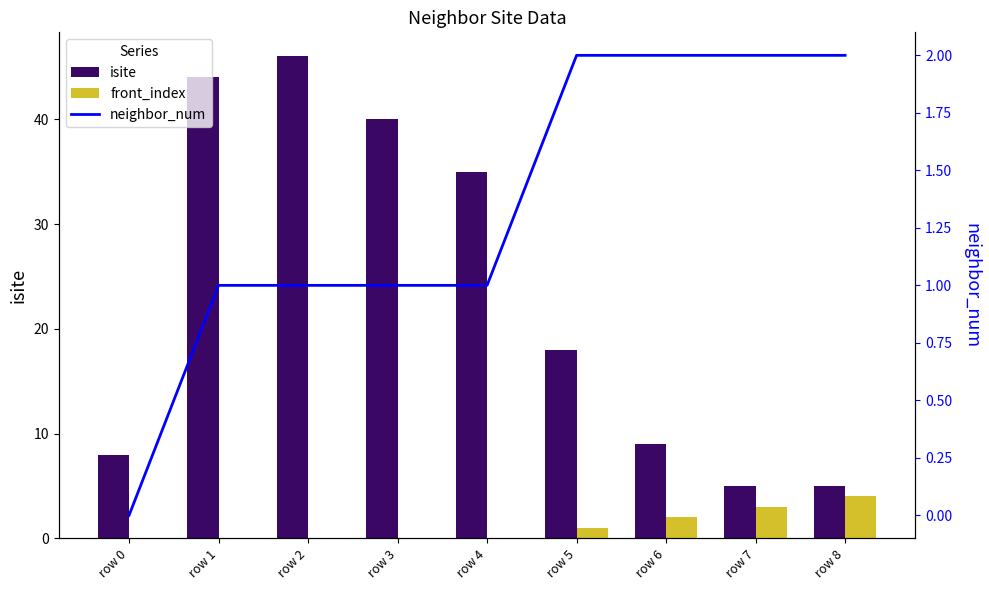

What is the approximate value of neighbor_num at row 2?

1